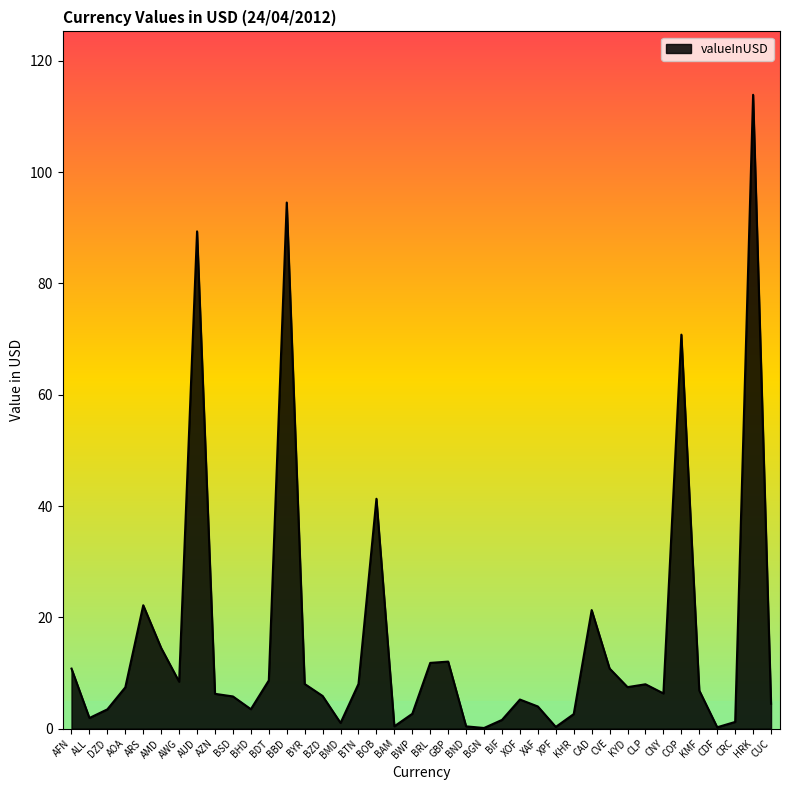

Approximately how many times larger is the value at KHR compared to CUC?

0.6